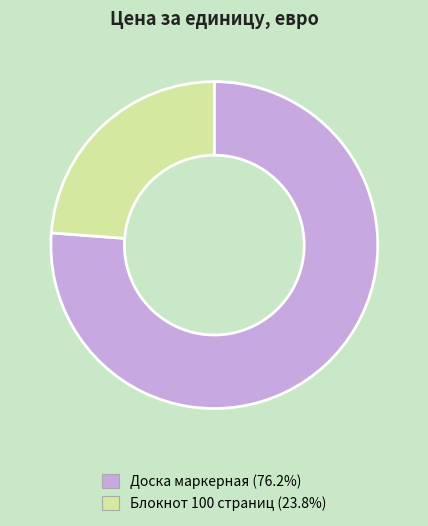

Which slice is the smallest?

Блокнот 100 страниц